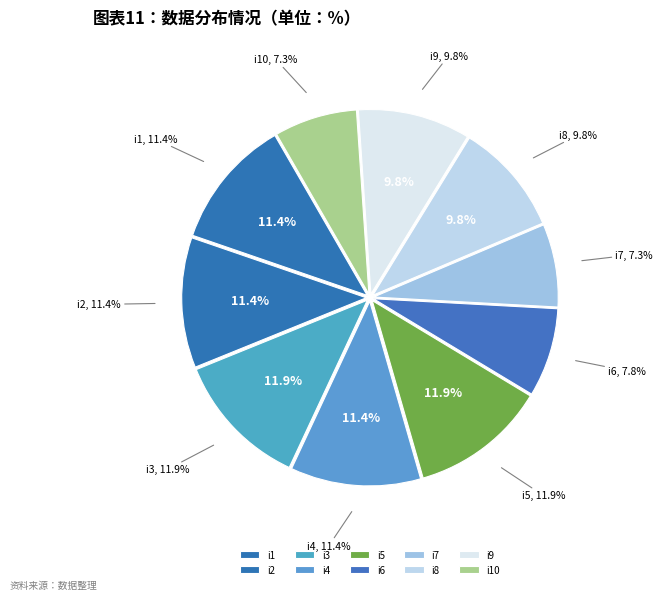

Is it true that i4 is 5% of the pie?

False